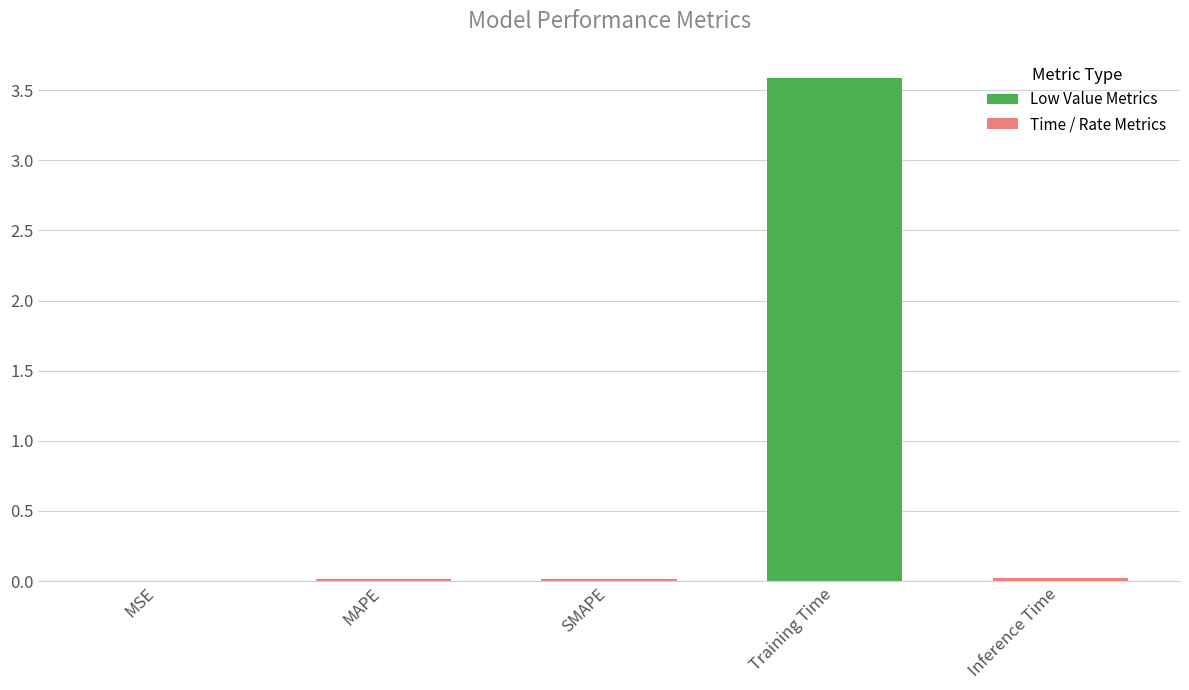

Are the bars horizontal?

No